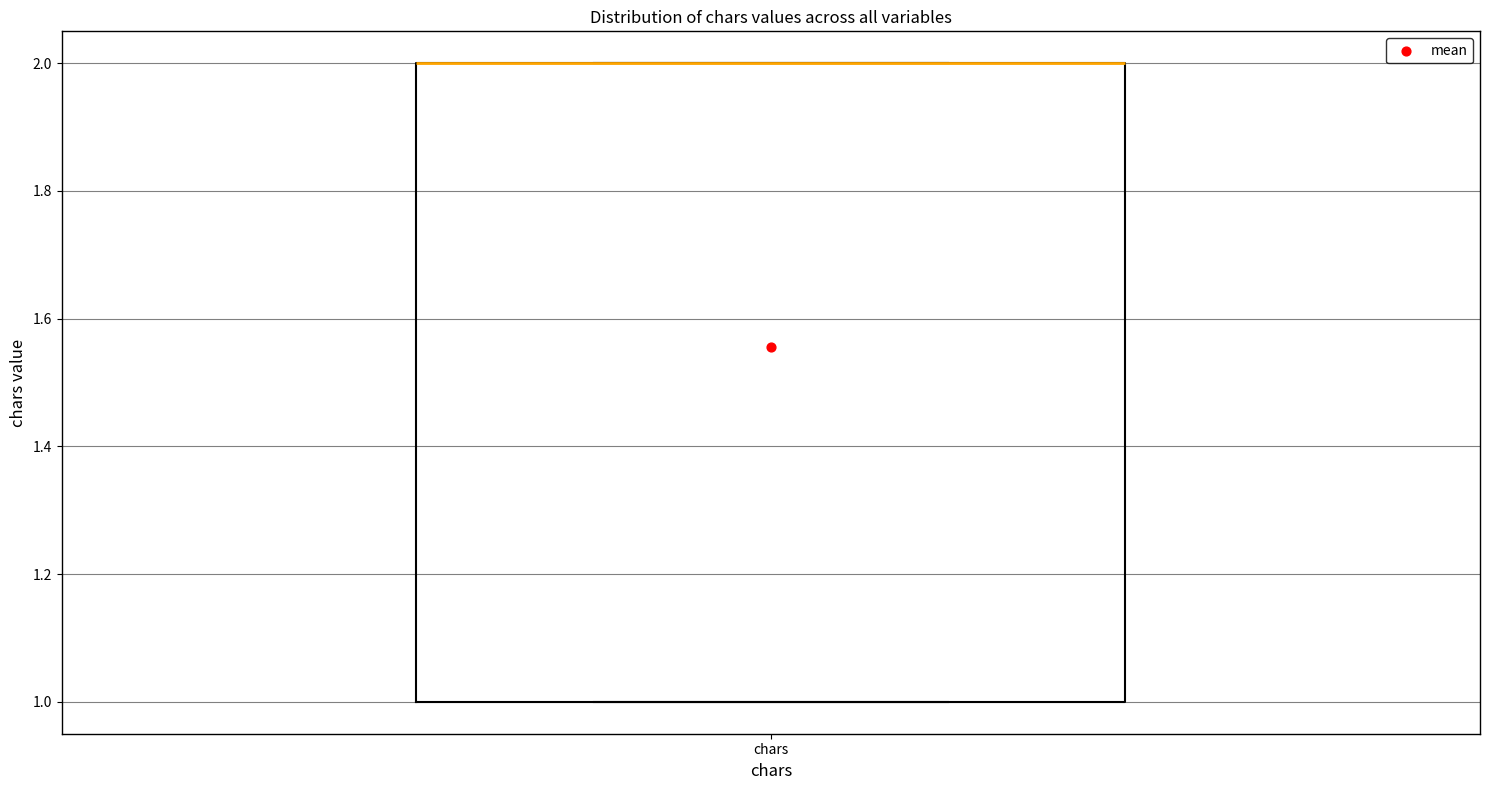

Where is the upper edge of the box for chars on the y-axis? The values are not printed on the chart, so give them approximately, as read against the axis.

2